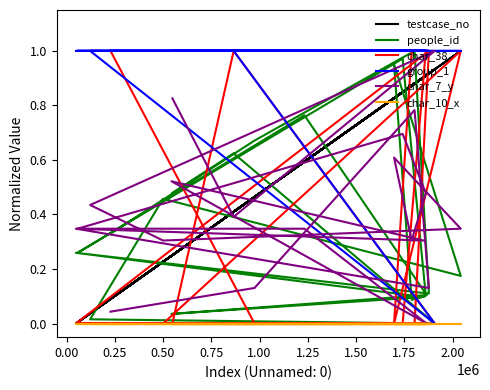

How many positive values does the group_1 series have?

19